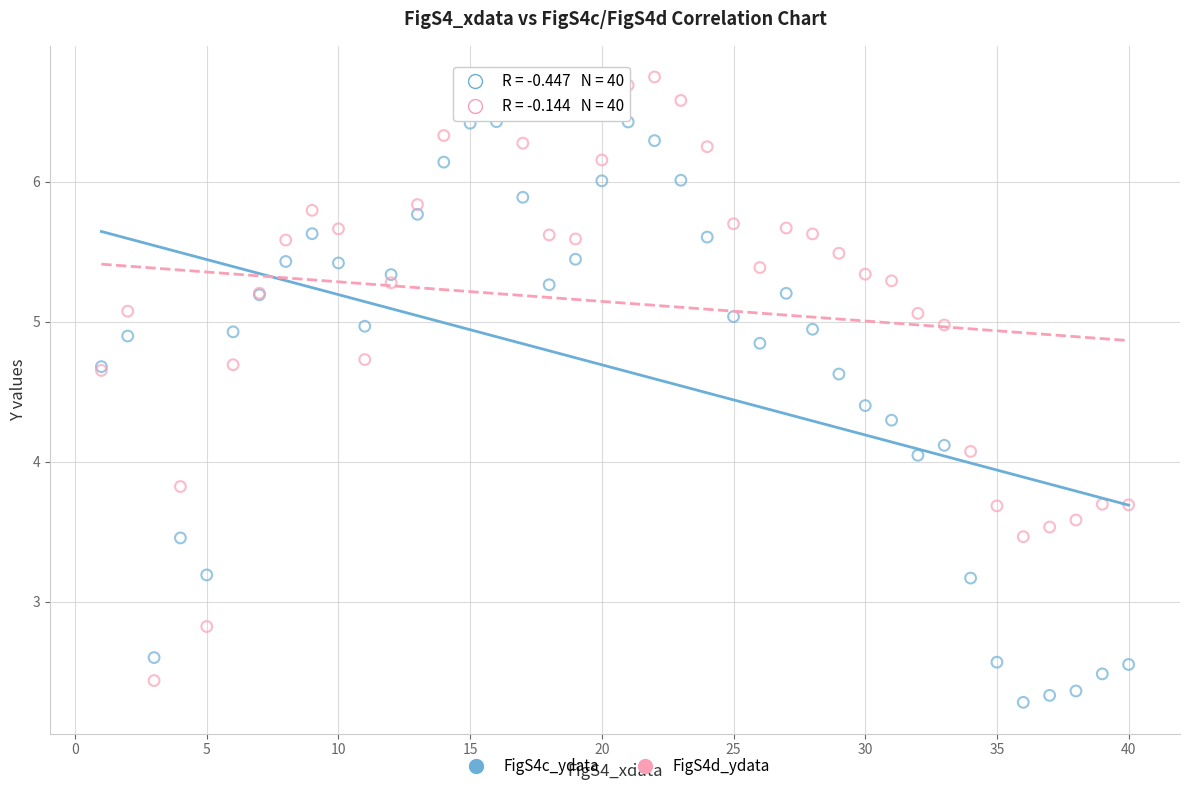

Which series reaches the minimum Y coordinate?

FigS4c_ydata